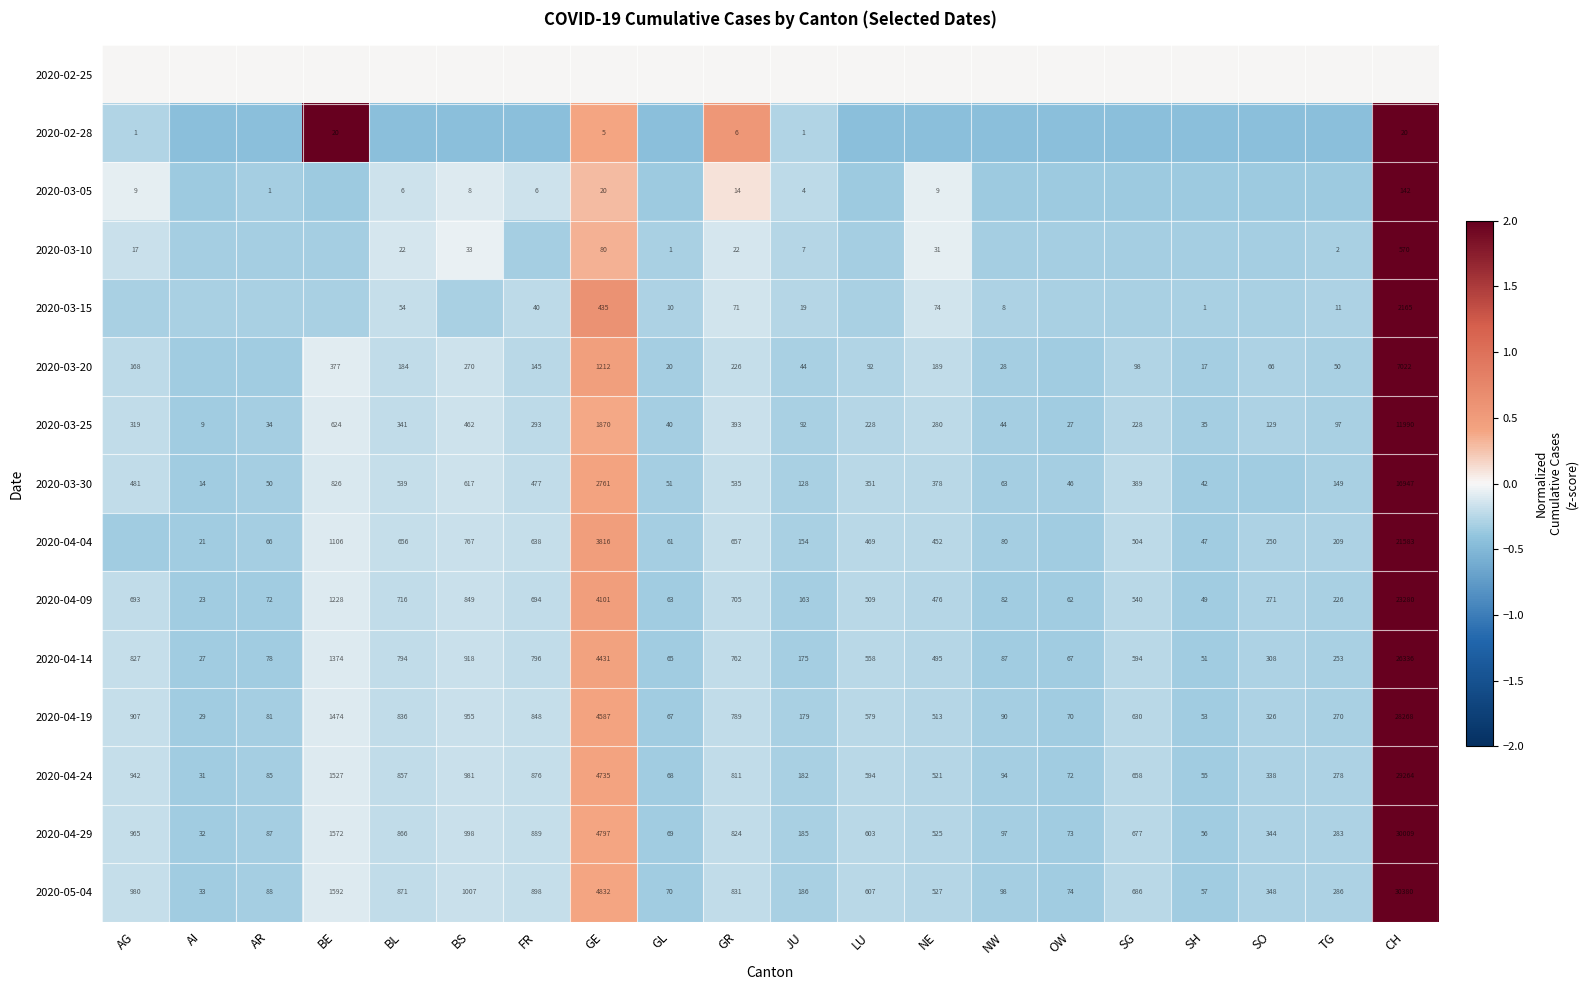

What is the spread (max minus min) of values at SO?

0.4